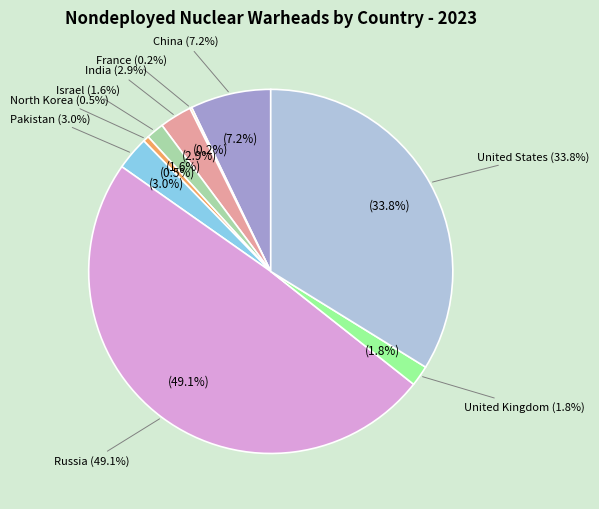

How many slices are in this pie chart?

9